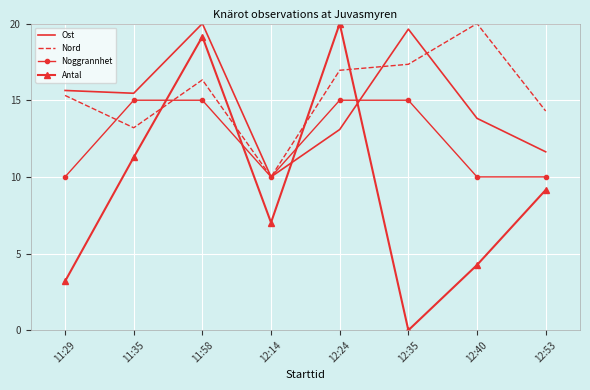

What is the maximum value shown in the chart?

20.0